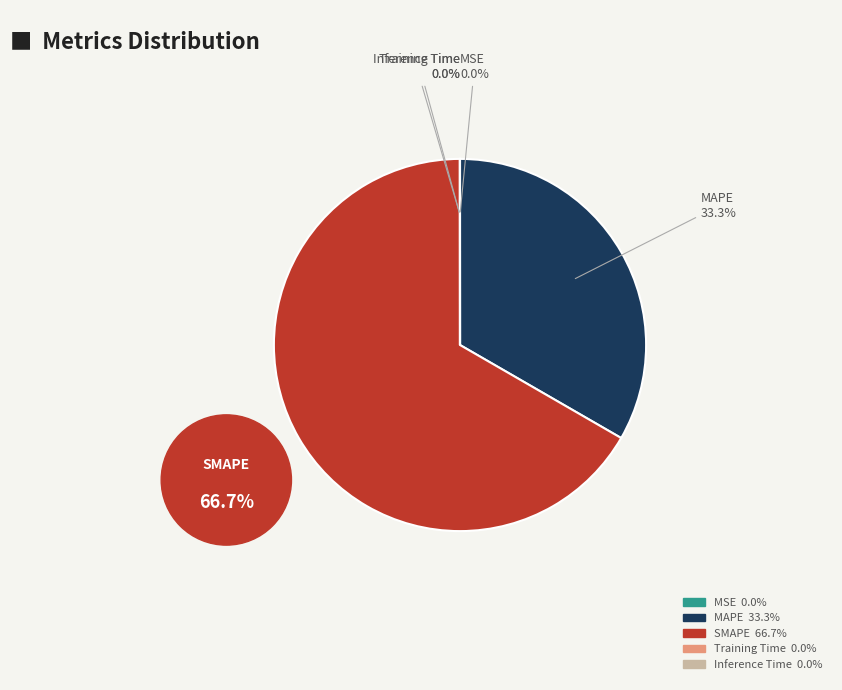

How much of the chart is everything except Training Time?

100.0%